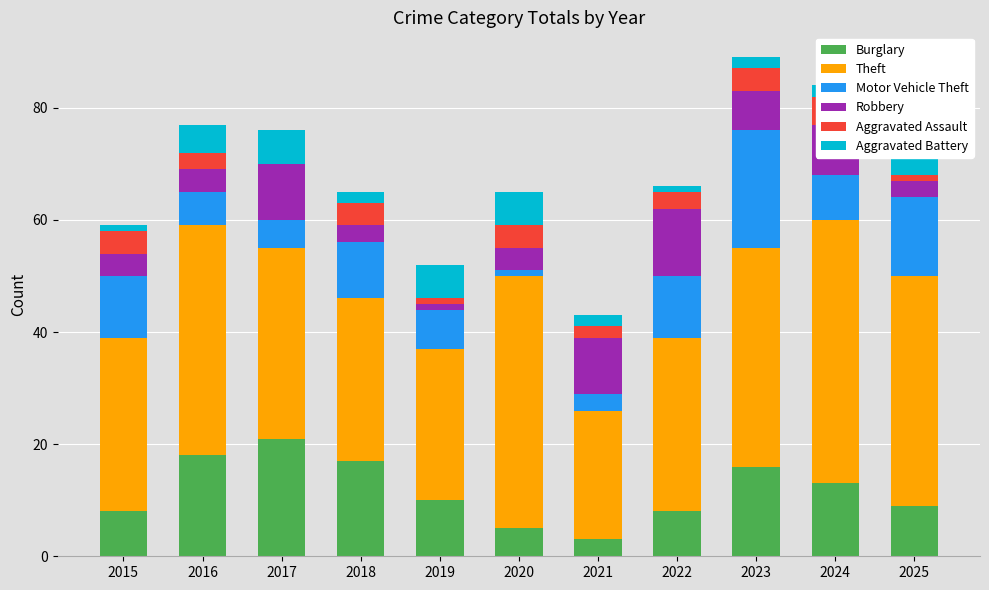

What is the value of the Aggravated Assault bar at the 1st from the left?

4